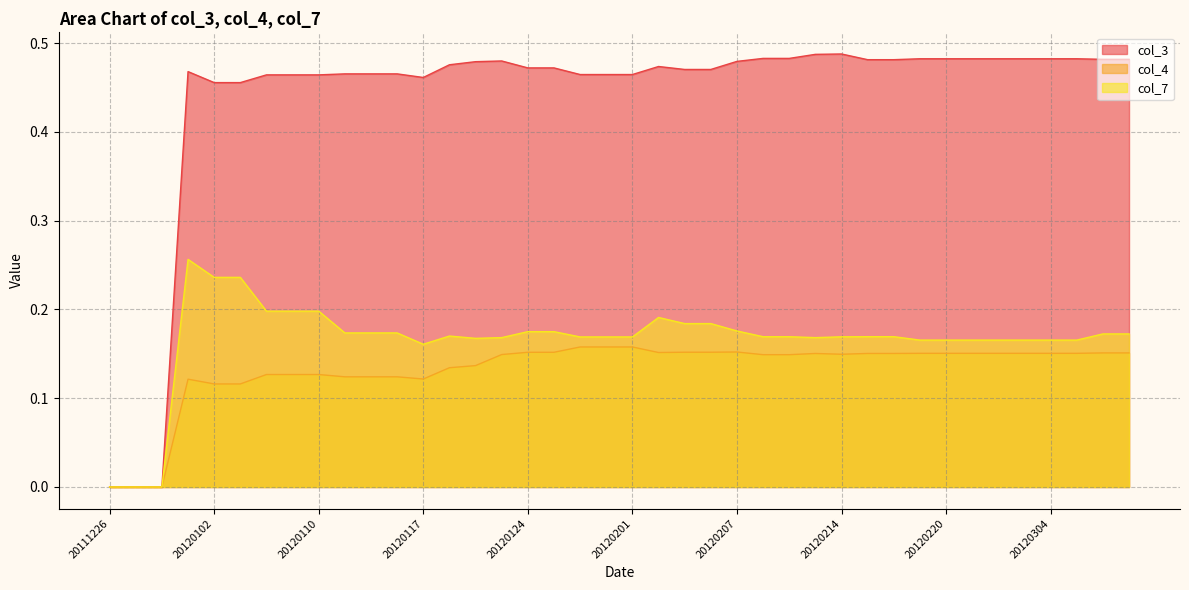

The col_7 series shows 0.2 at 20120102. True or false?

True